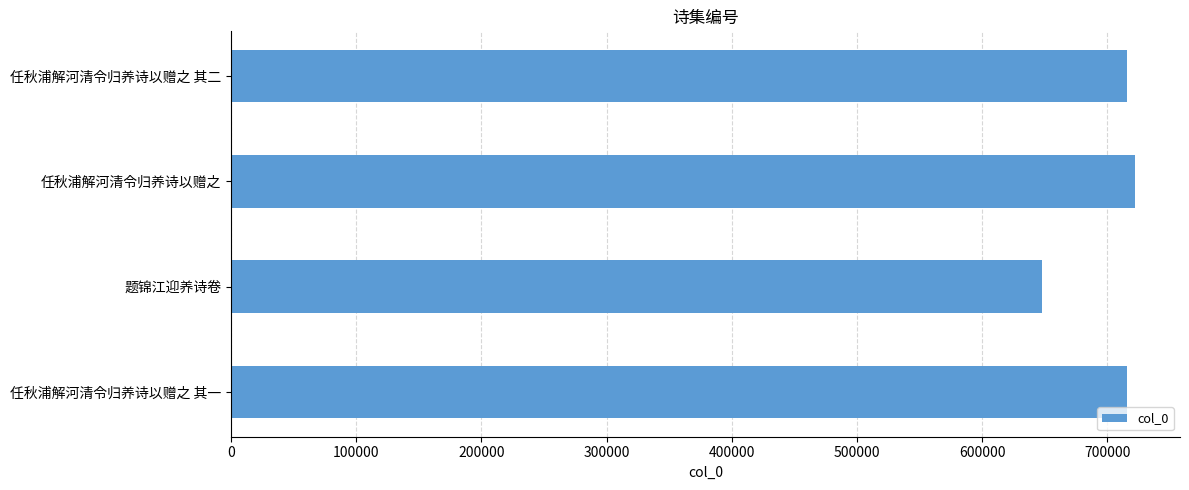

What is the sum of all values?

2801651